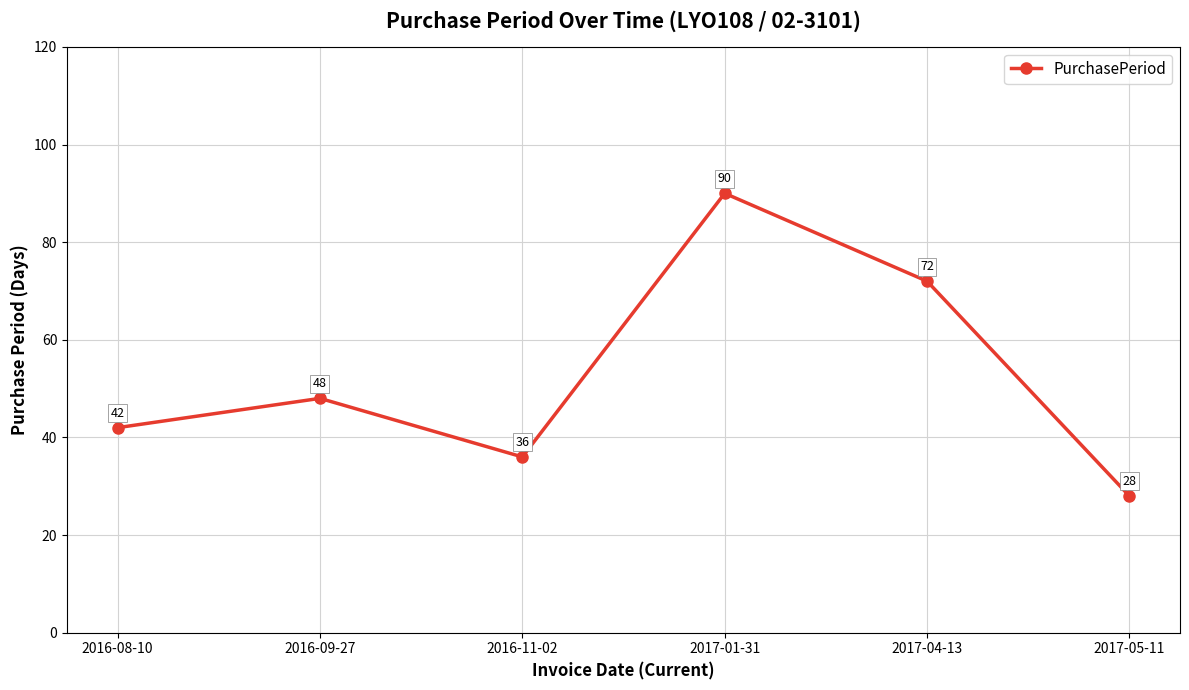

True or false: the data shows 17 at 2017-05-11.

False